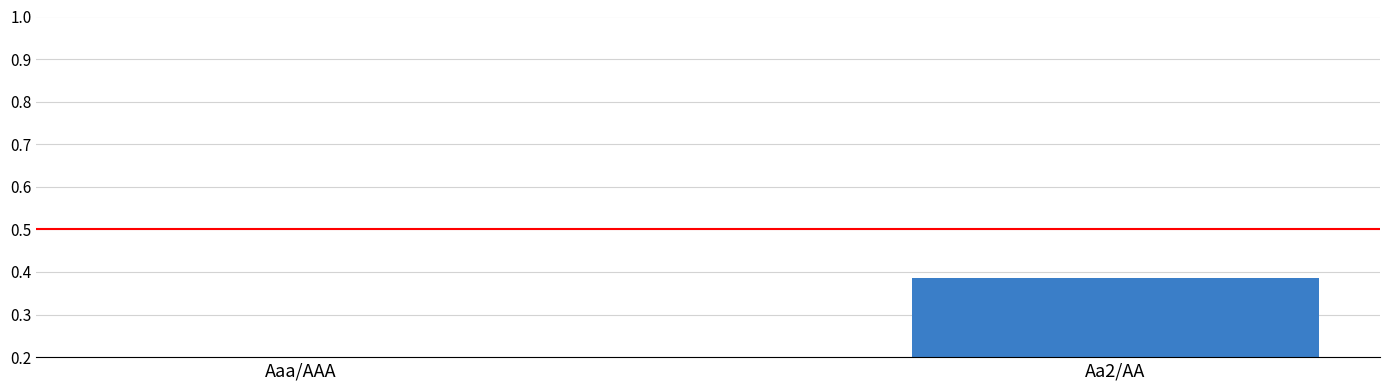

What is the label of the 1st bar from the left?

Aaa/AAA